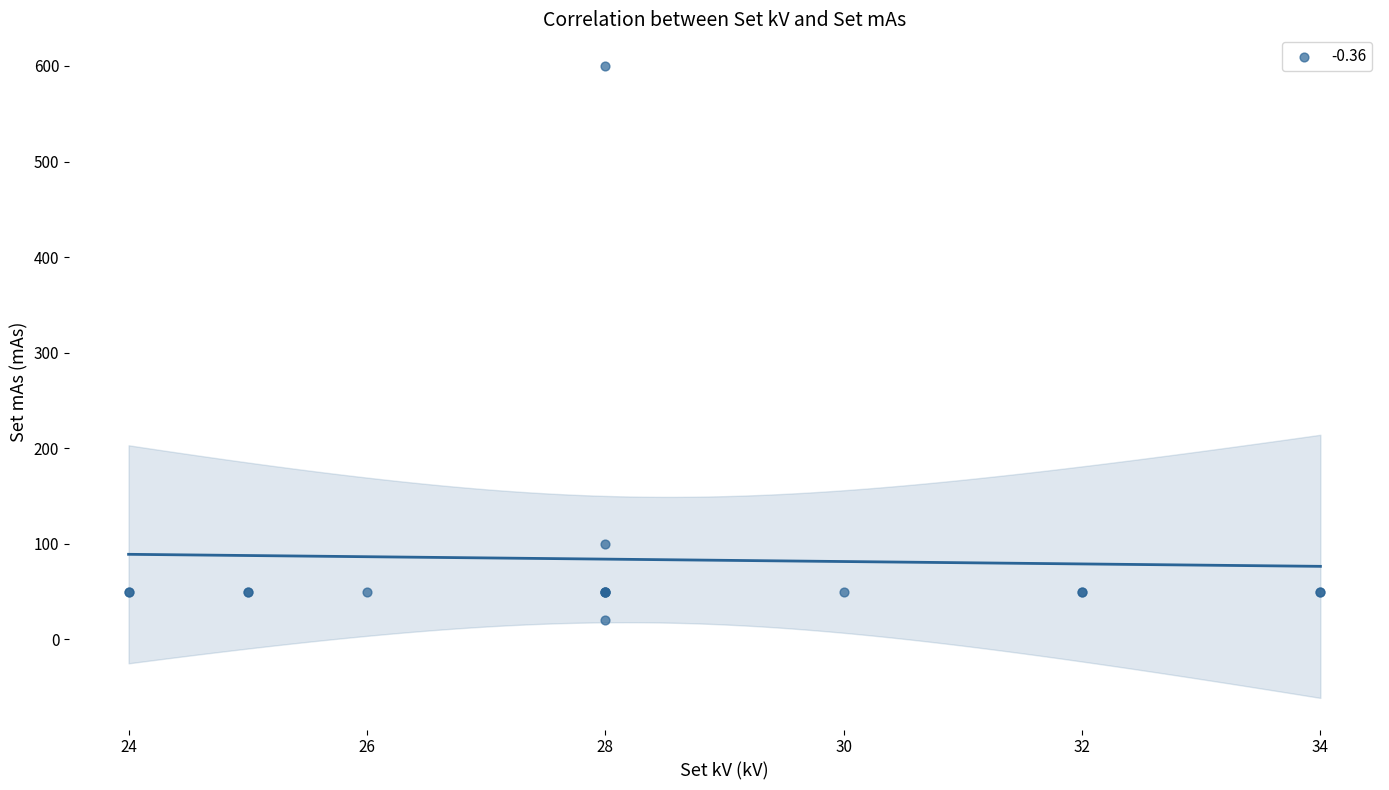

What Y value in the scatter plot is closest to 310?

100